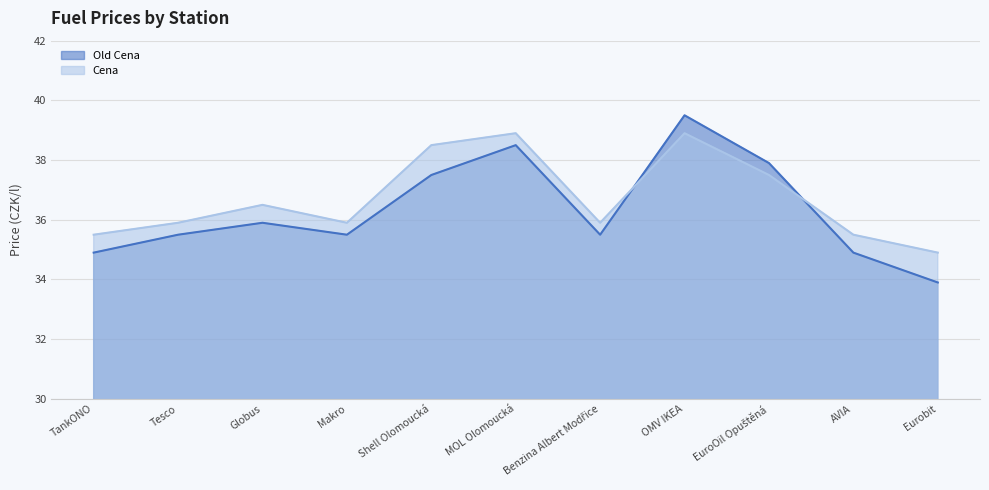

What is the label of the 9th point from the right?

Globus